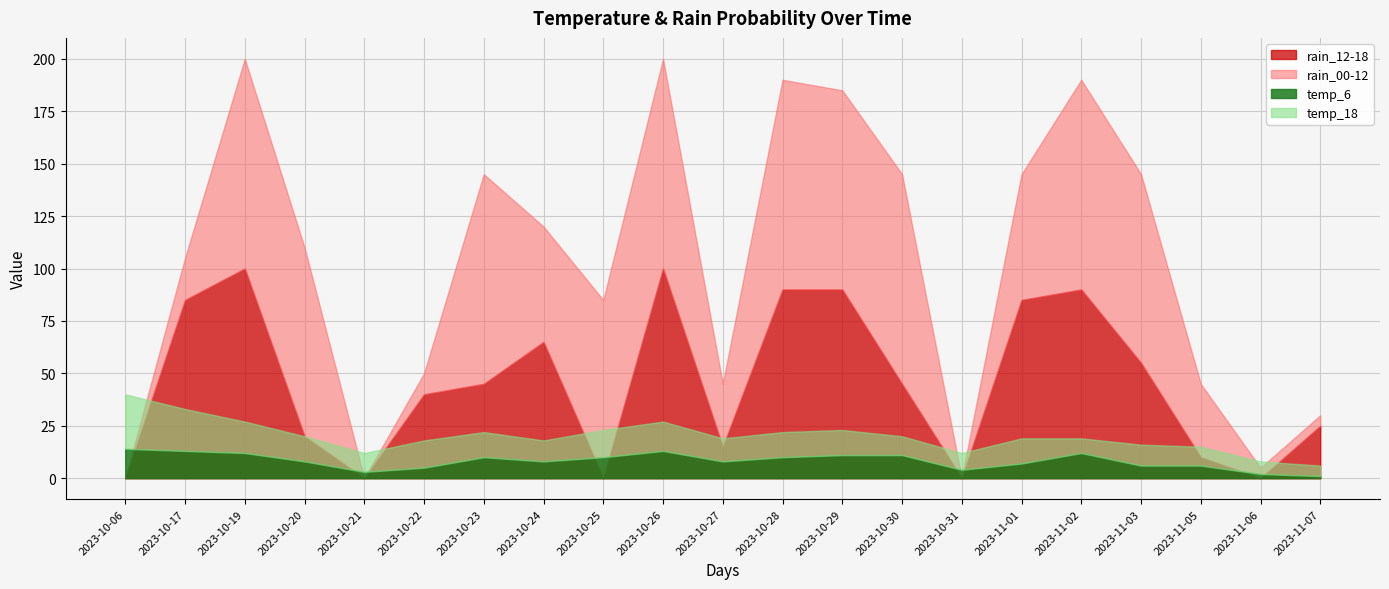

What is the label of the 6th point from the left?

2023-10-22